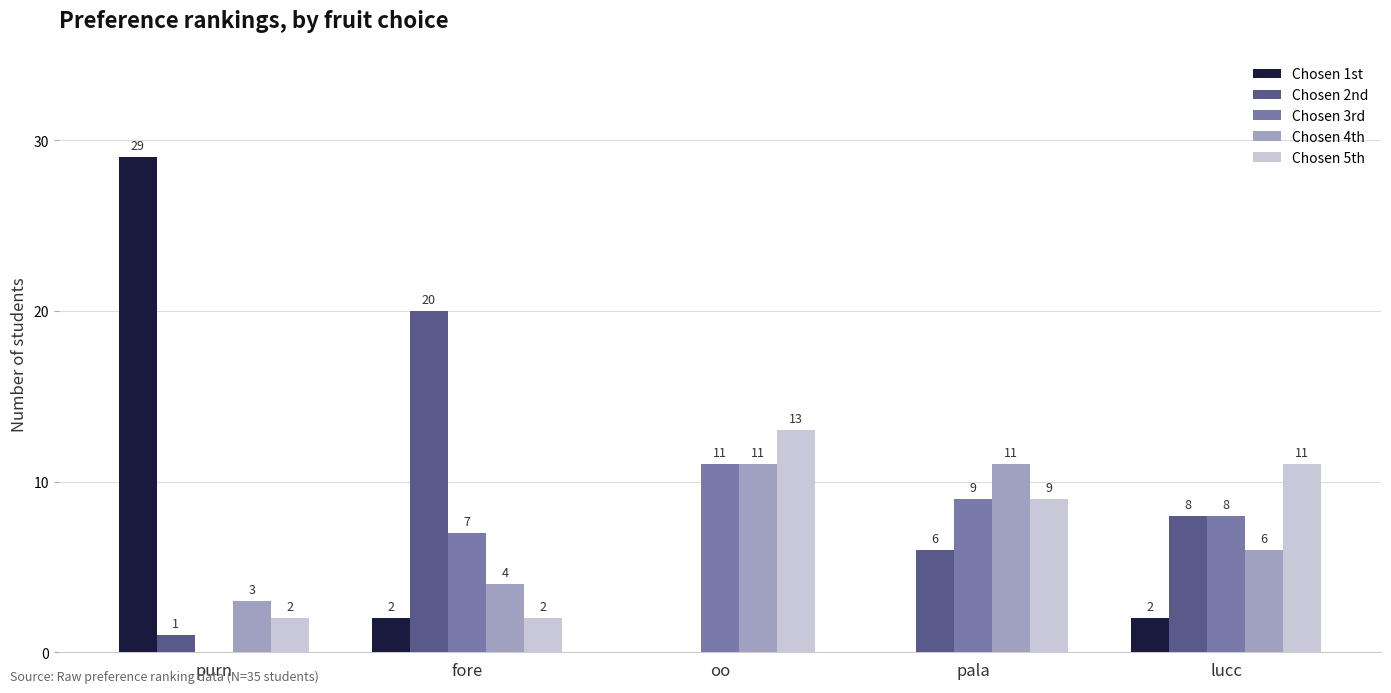

How many distinct data groups are displayed?

5